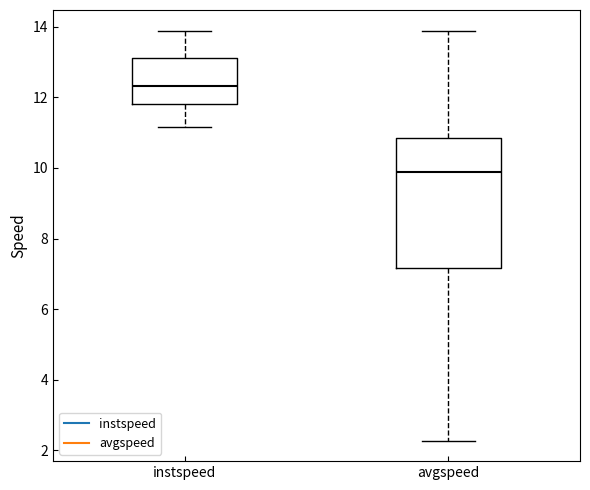

Where does the median line of the box for instspeed sit on the y-axis? The values are not printed on the chart, so give them approximately, as read against the axis.

12.4